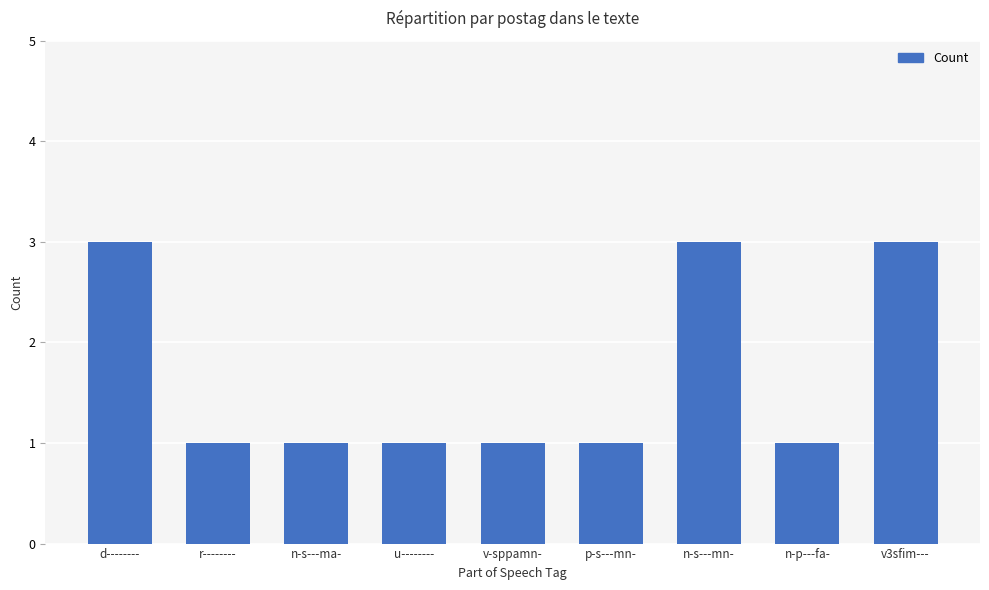

What position from the left is v-sppamn-?

5